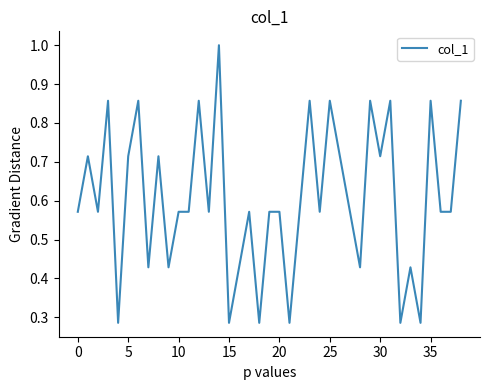

What is the greatest value displayed?

1.0